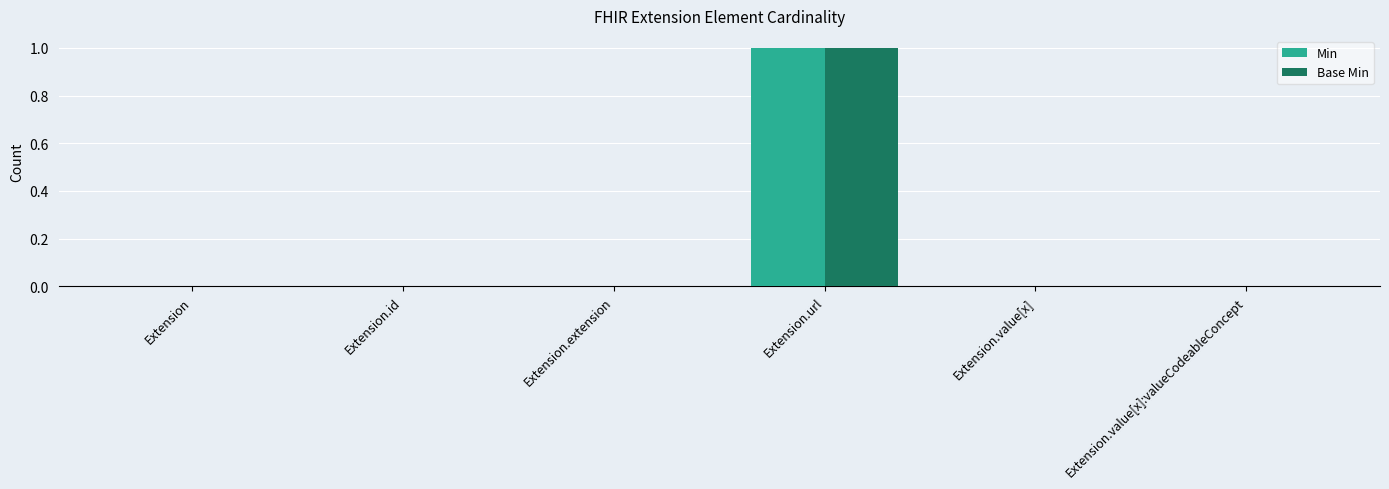

At which category does the chart reach its peak across all series?

Extension.url